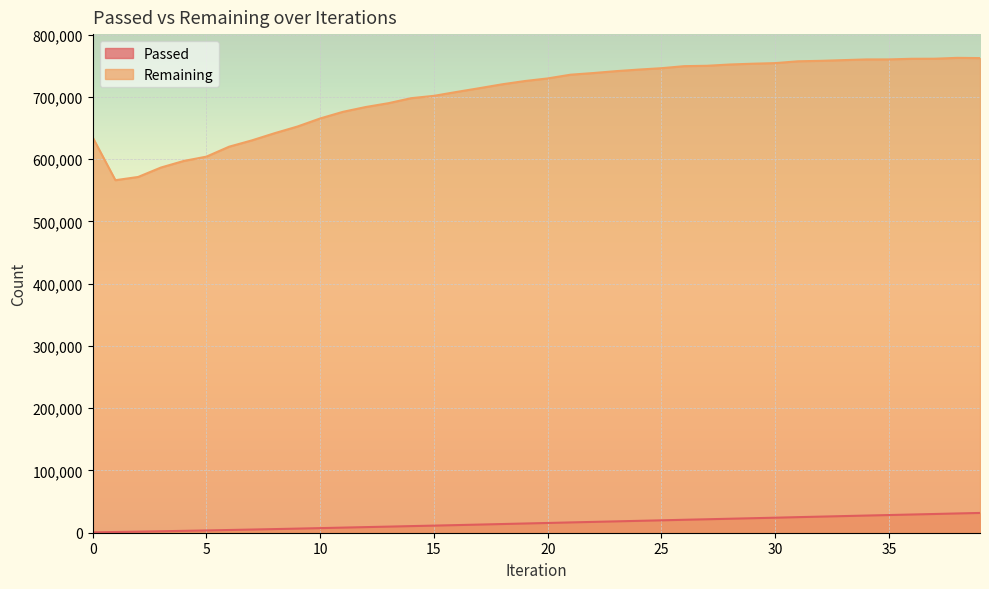

What is the difference between the maximum and second lowest values in the Remaining series?

191277